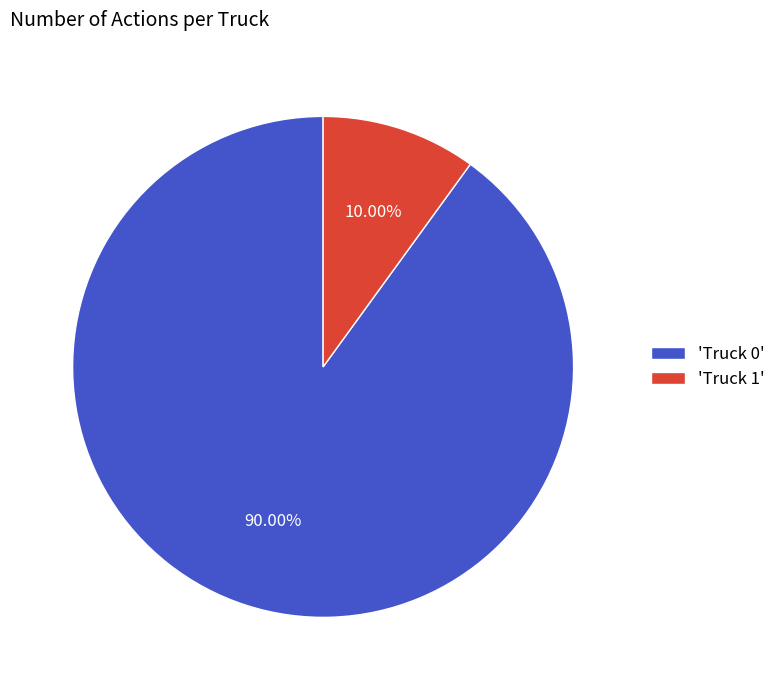

Rank the categories by value from highest to lowest.

'Truck 0', 'Truck 1'